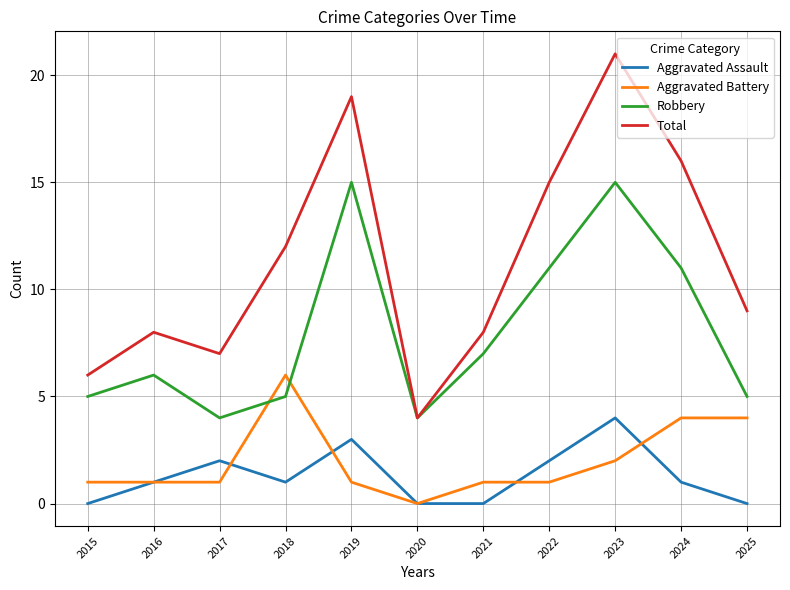

At which label does Aggravated Assault reach its peak?

2023